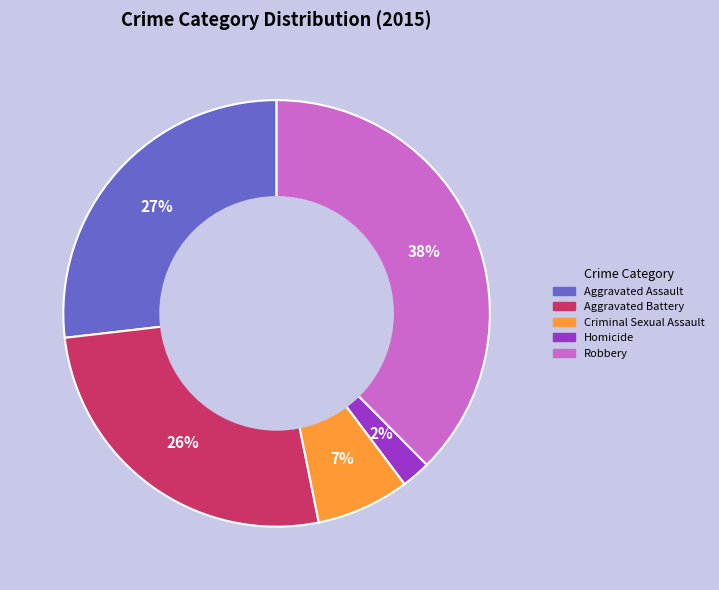

Is the sum of Homicide and Criminal Sexual Assault greater than half?

No